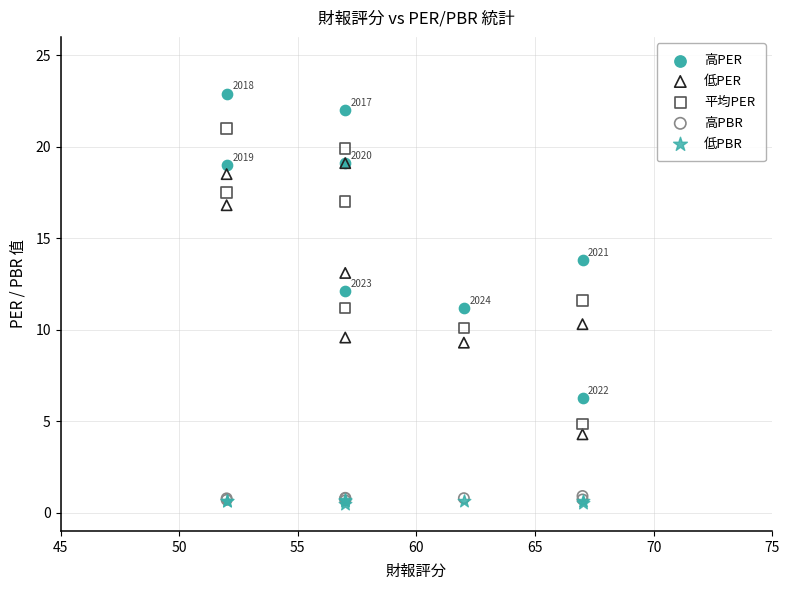

What are all the series names shown in the legend?

高PER, 低PER, 平均PER, 高PBR, 低PBR